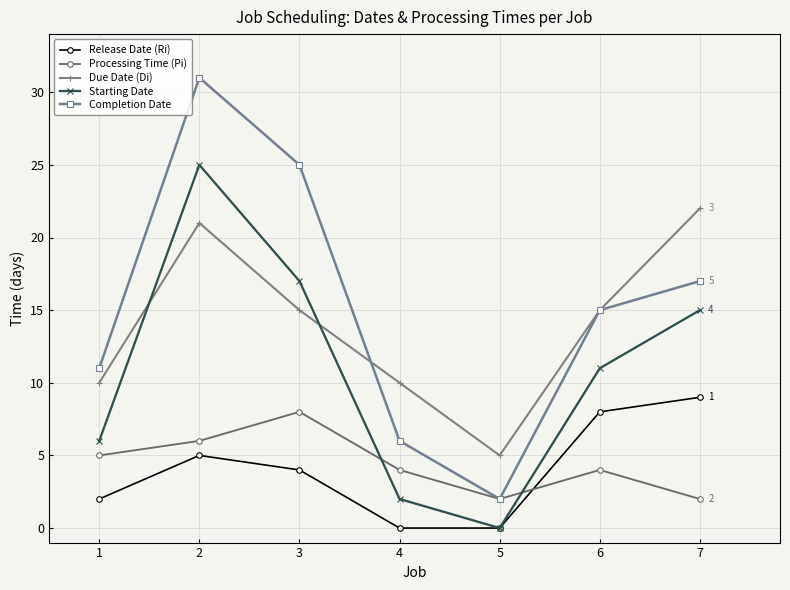

List the series in order of their peak value, highest first.

Completion Date, Starting Date, Due Date (Di), Release Date (Ri), Processing Time (Pi)